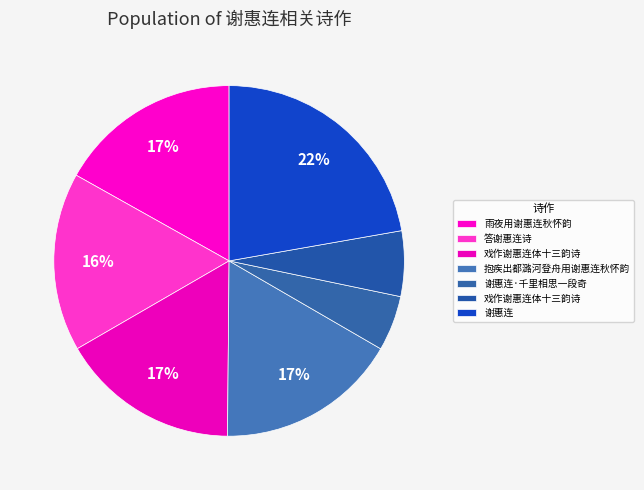

How many slices are in this pie chart?

7